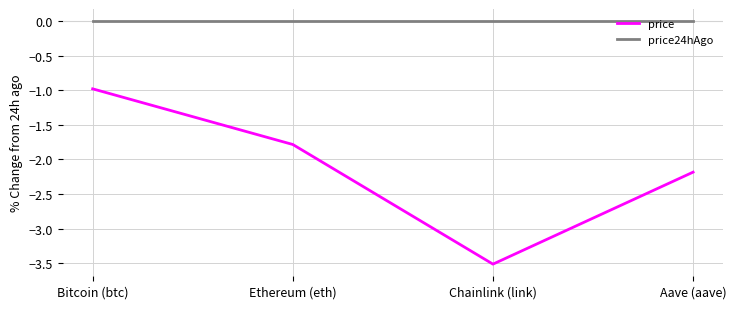

Which series has the largest total across all categories?

price24hAgo